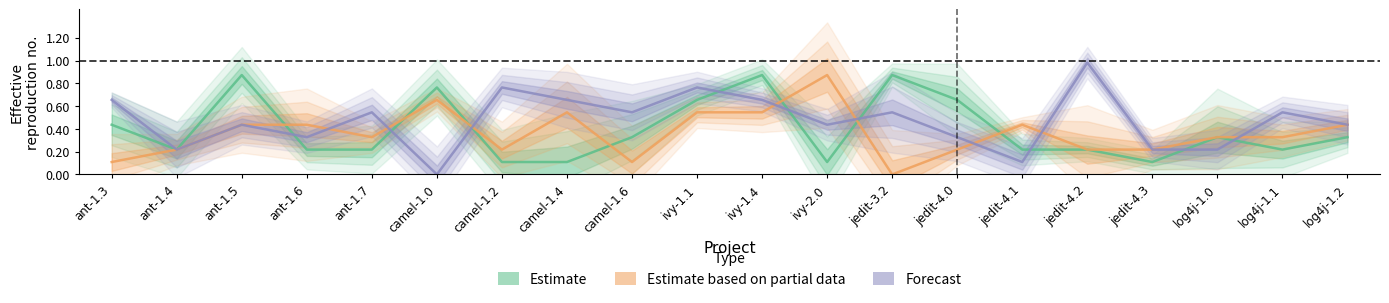

At which category is the sum across all series the highest?

ivy-1.4